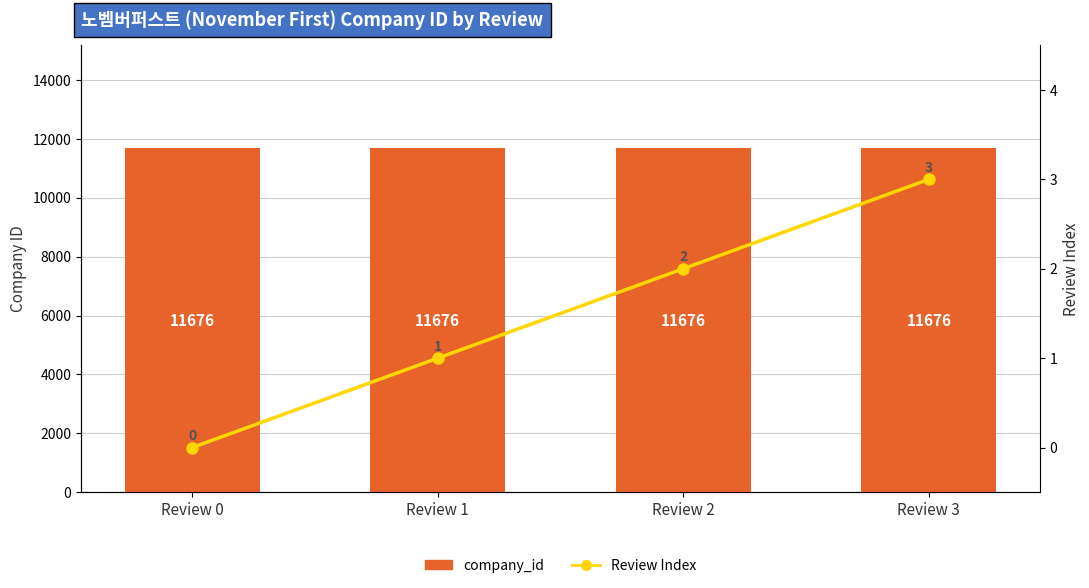

Reading right to left, what are all the values shown in this chart?

company_id: Review 3=11676	Review 2=11676	Review 1=11676	Review 0=11676
Review Index: Review 3=3	Review 2=2	Review 1=1	Review 0=0